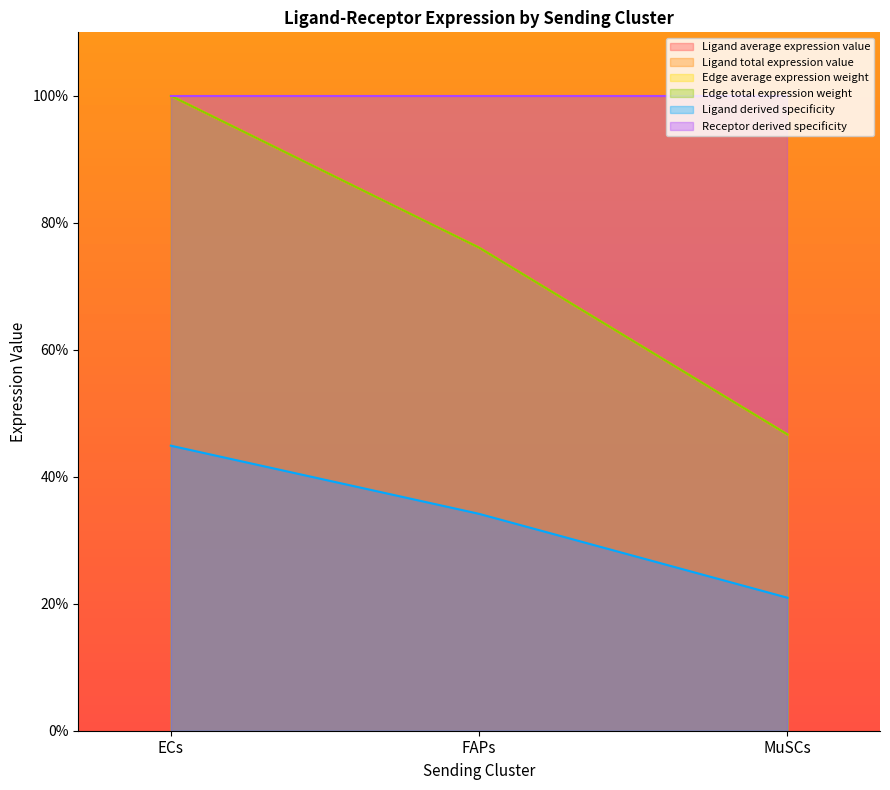

At which label is Edge average expression weight closest to 73?

FAPs